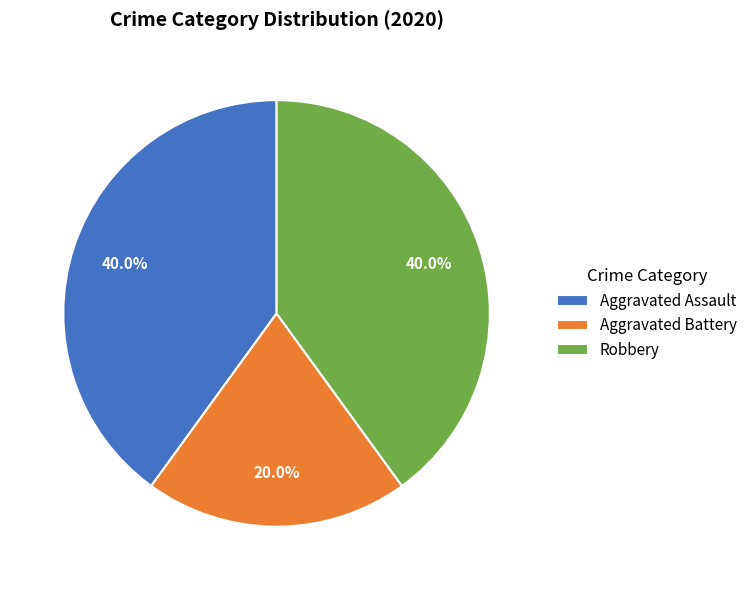

Is there a majority slice in this chart?

No